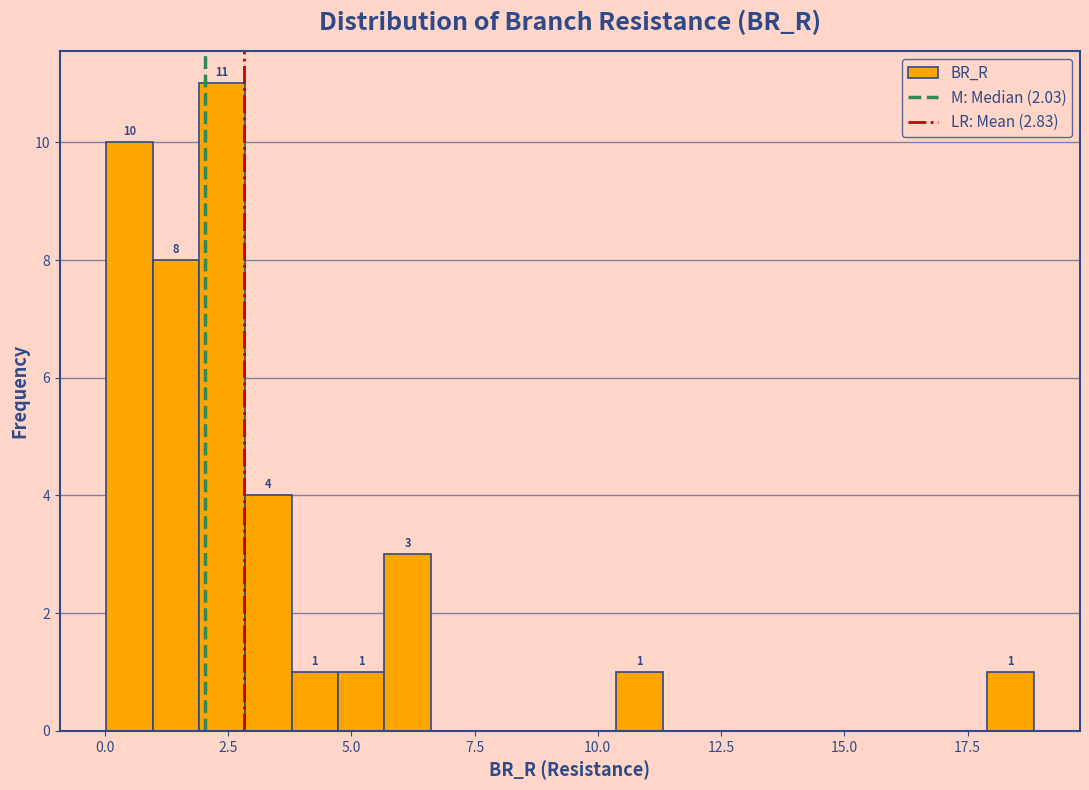

Around what value on the x-axis is the tallest bar? Give the approximate position of its centre, as read against the axis.

2.5